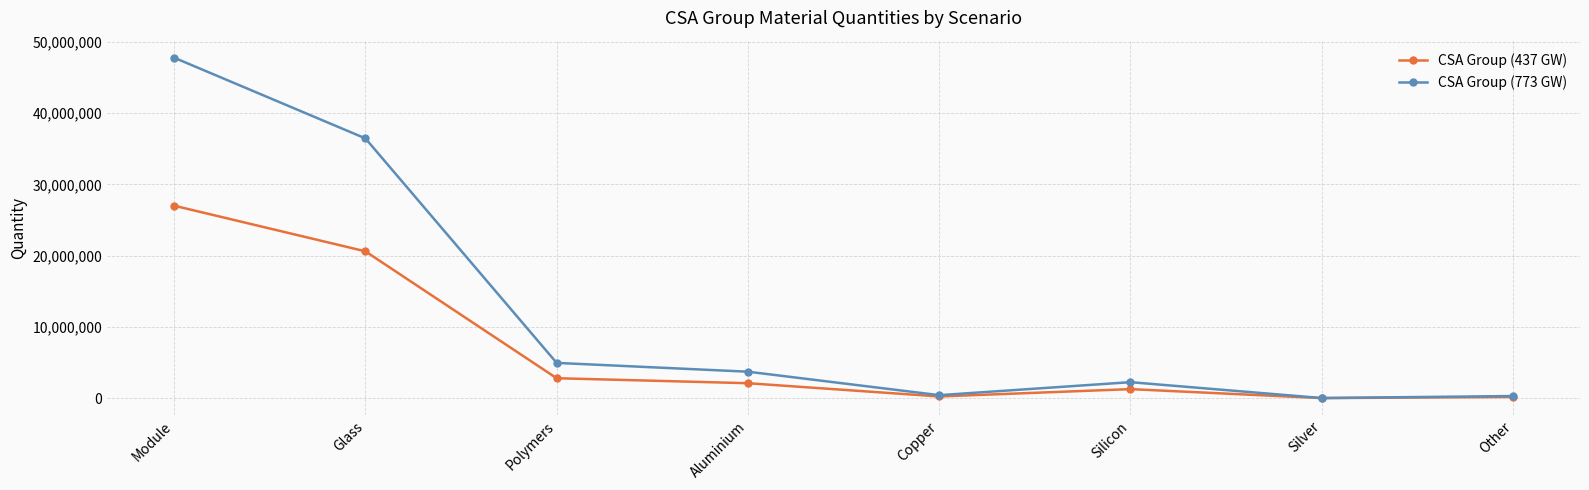

What is the label of the 5th point from the right?

Aluminium